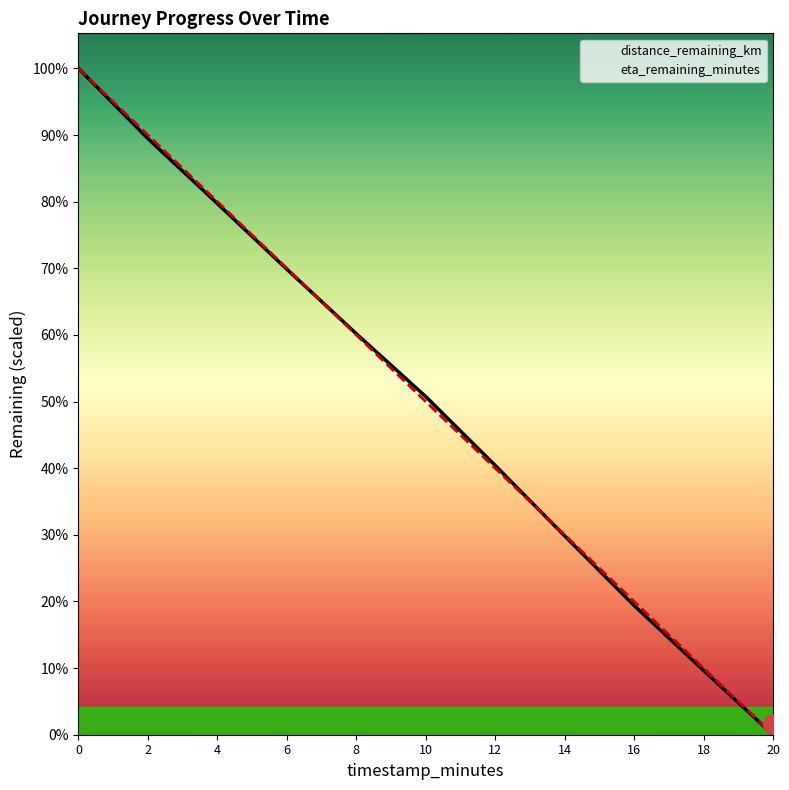

Which category has the lowest value across all series?

20